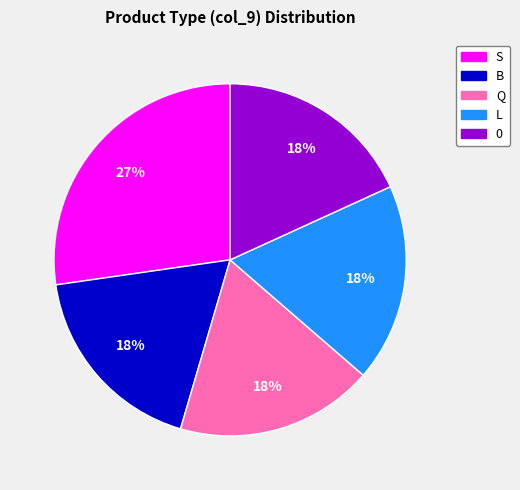

Is there a majority slice in this chart?

No